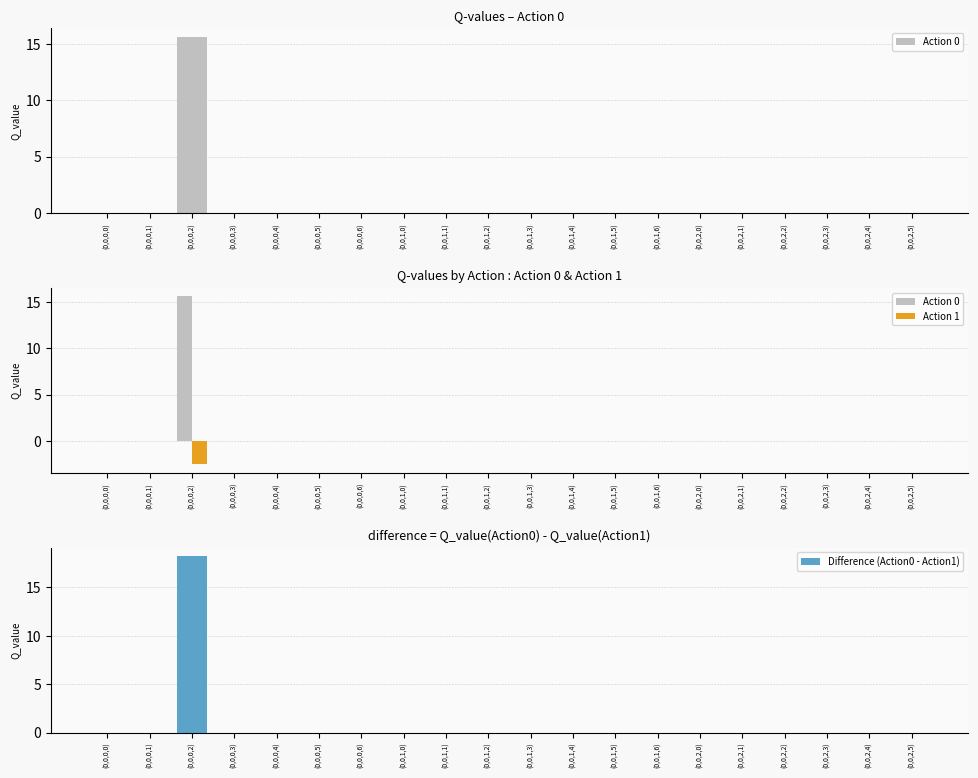

What is the minimum value for Action 1?

-2.5